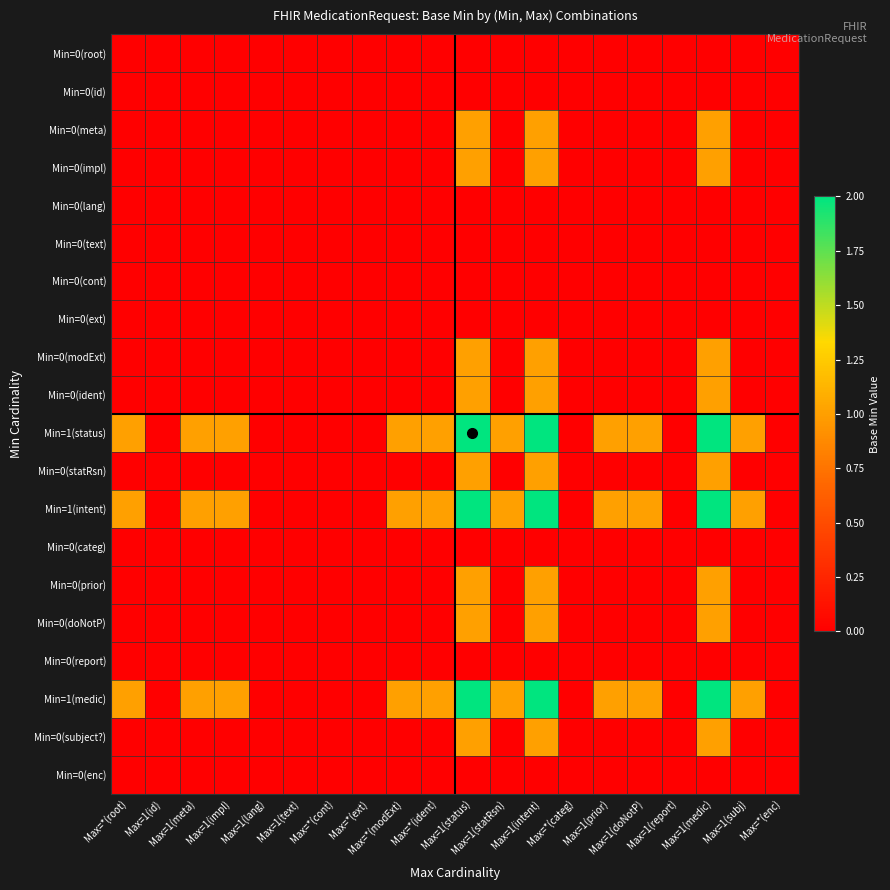

Which series has the widest spread of values?

Min=1(status)